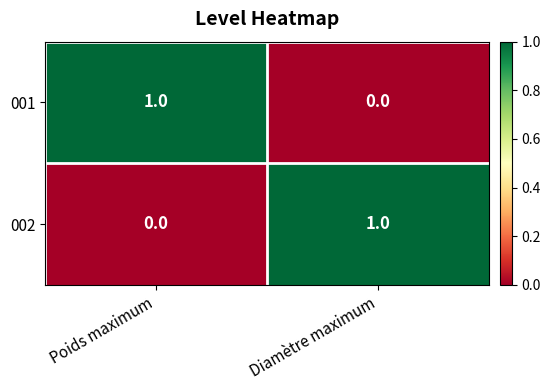

Count the number of categories in the chart.

2